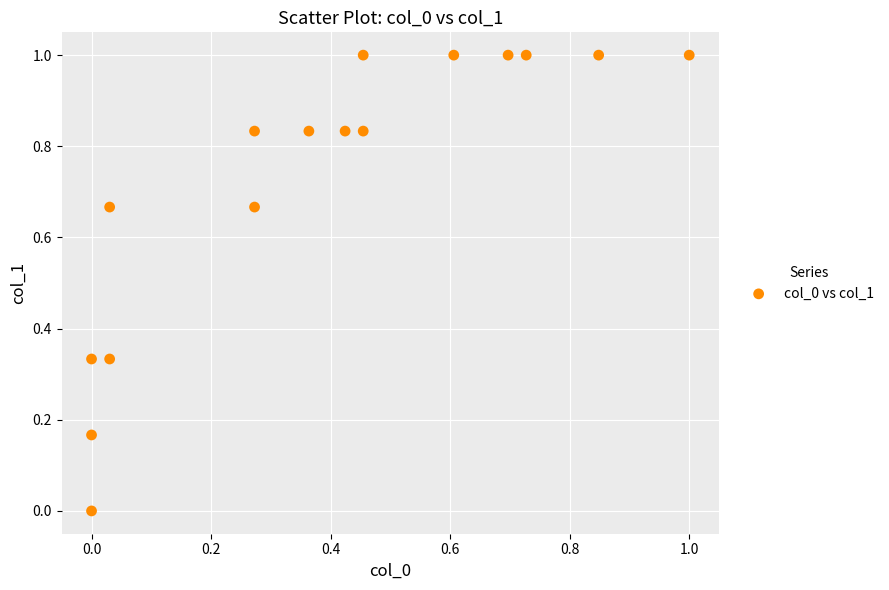

What is the range of X values (max minus min)?

1.0